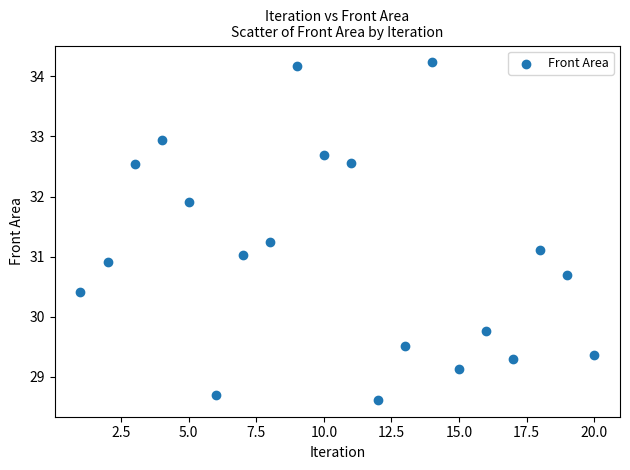

What is the range of X values (max minus min)?

19.0